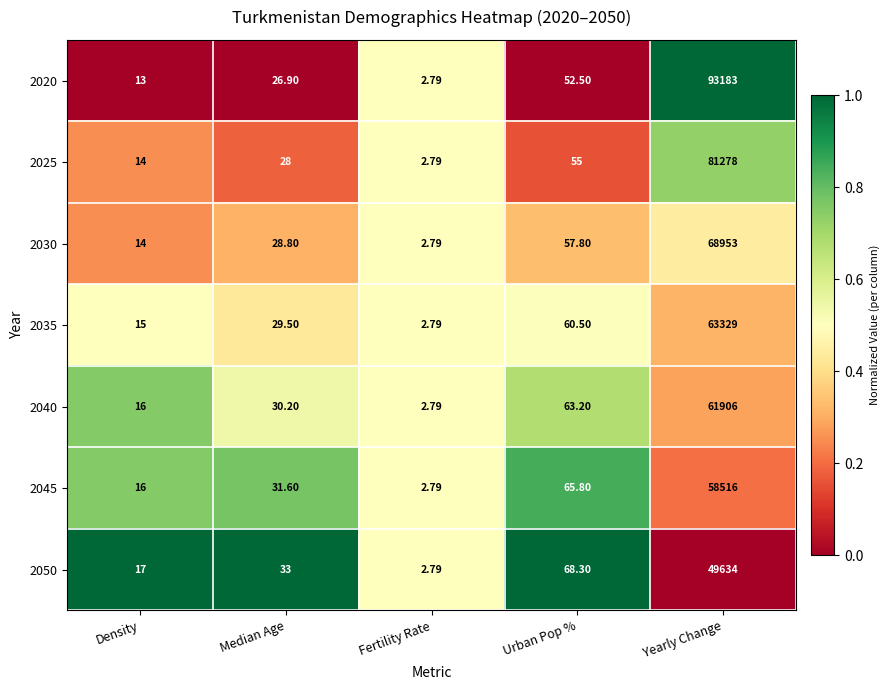

How many categories are shown in the chart?

5